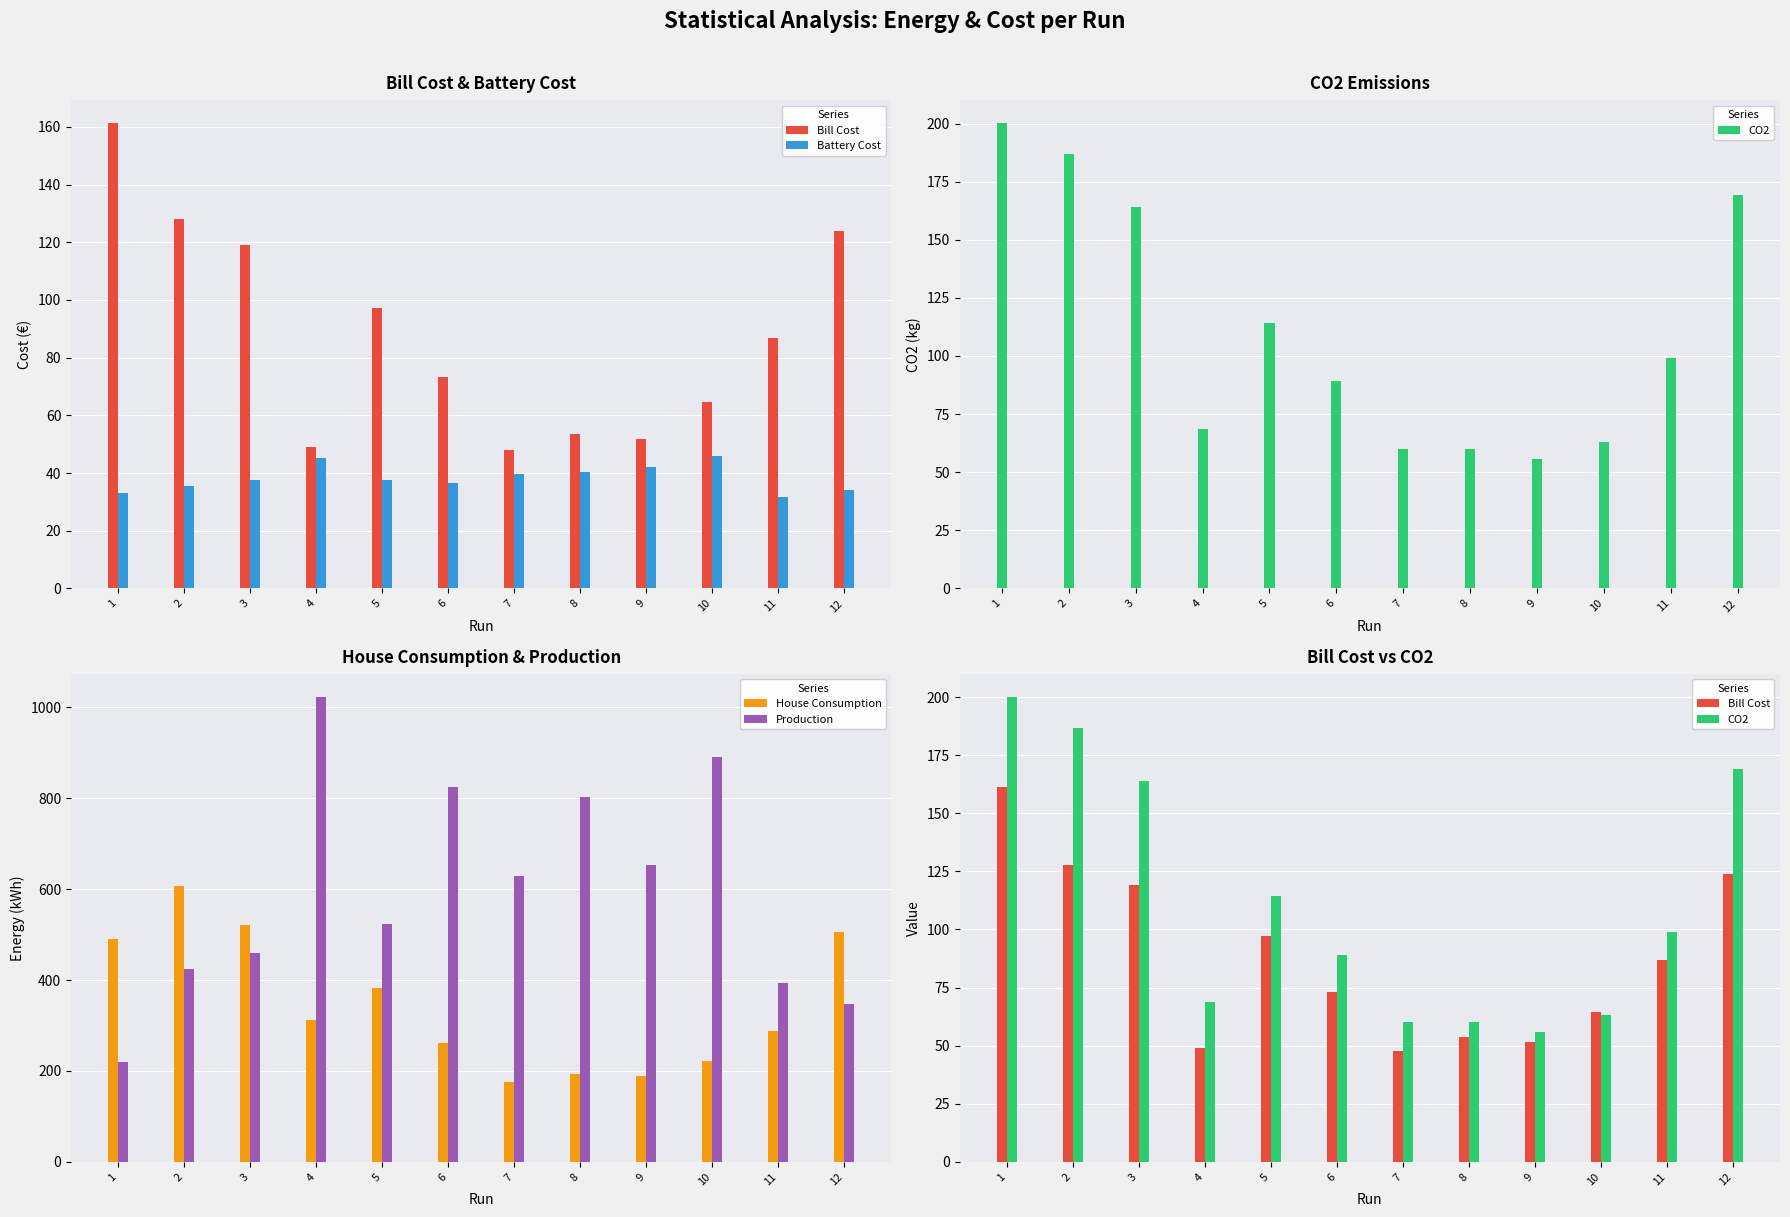

What are all the series names shown in the legend?

Bill Cost, Battery Cost, CO2, House Consumption, Production